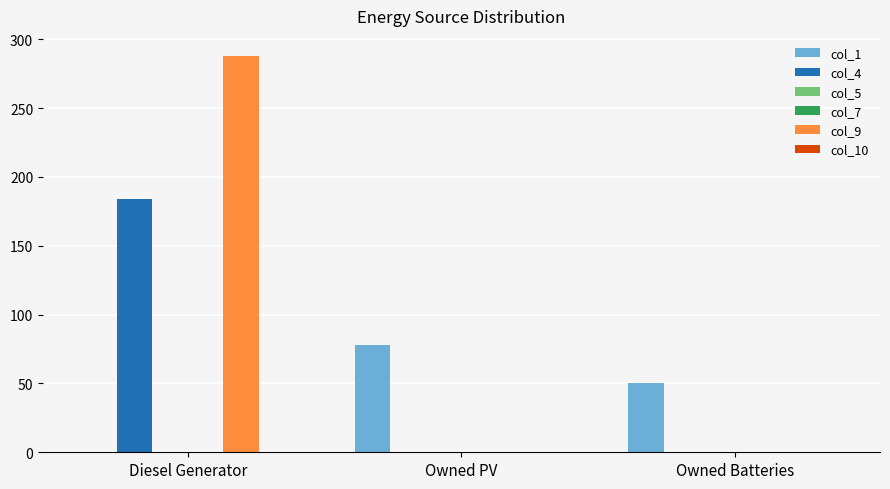

At Diesel Generator, list the series in order from smallest to largest.

col_1, col_5, col_7, col_10, col_4, col_9